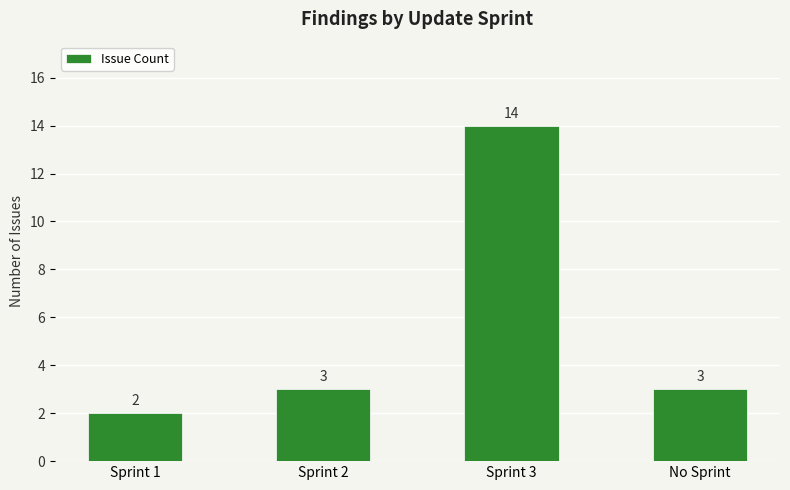

What is the sum of all values?

22